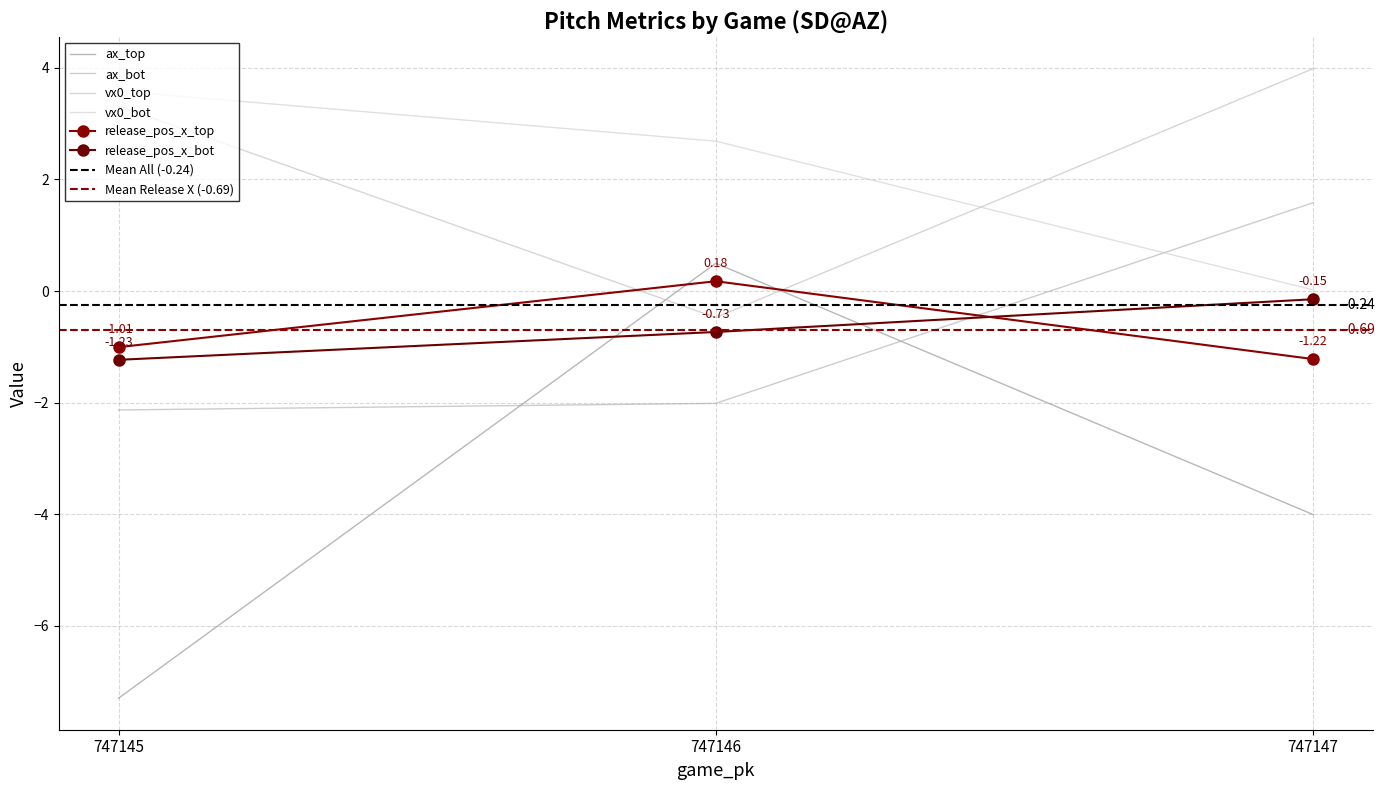

Which has a higher value, 747147 or 747146?

747146